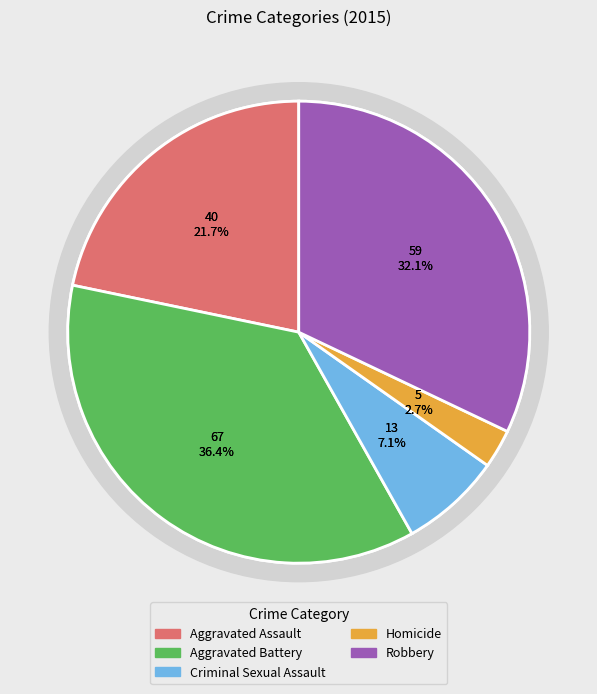

What percentage is the Criminal Sexual Assault slice, to the nearest percent?

7%